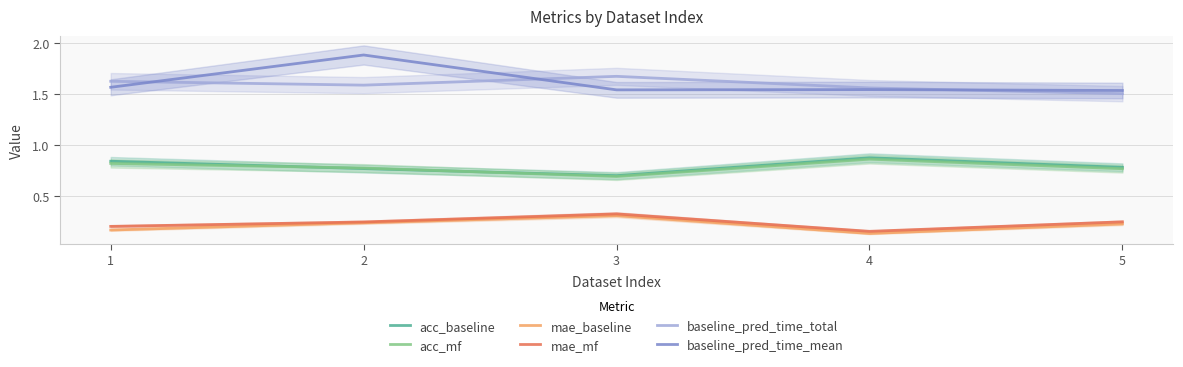

What is the minimum value shown in the chart?

0.1